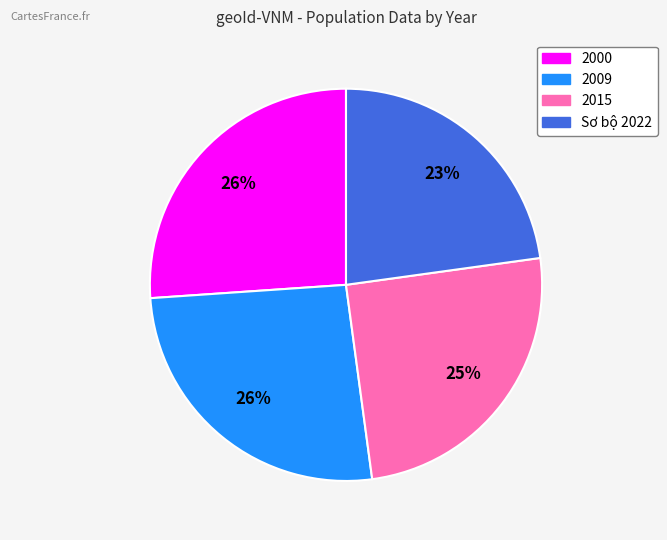

To the nearest percent, what is the difference between the largest and smallest slice percentages?

3%